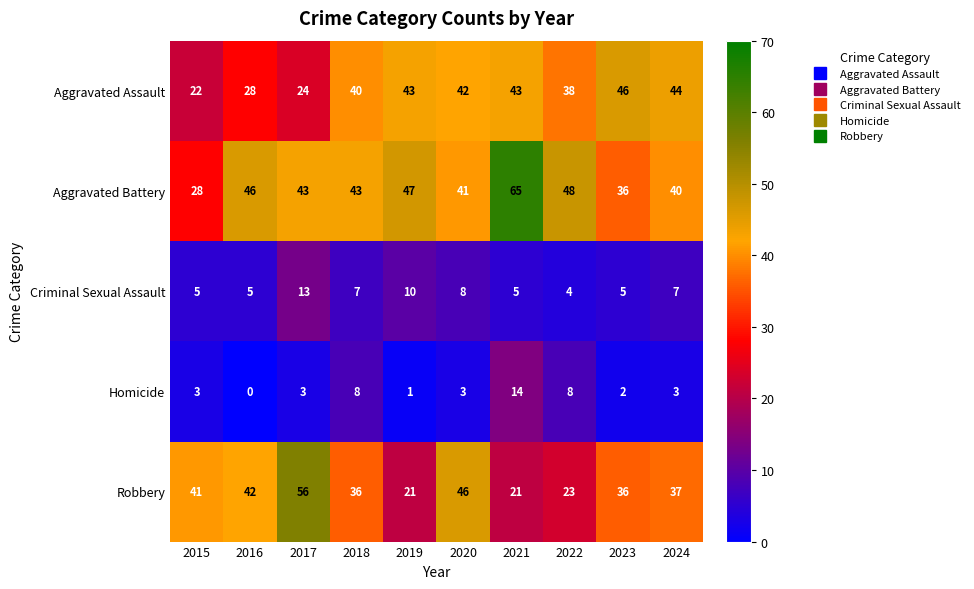

Which series has the largest total across all categories?

Aggravated Battery